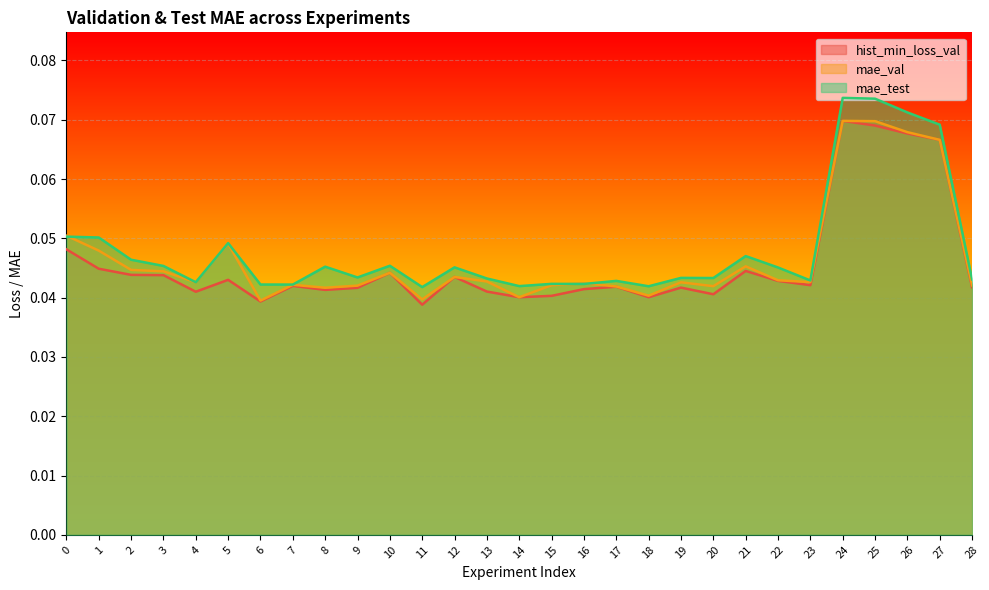

The value of mae_test at 2 is 0.0. True or false?

True